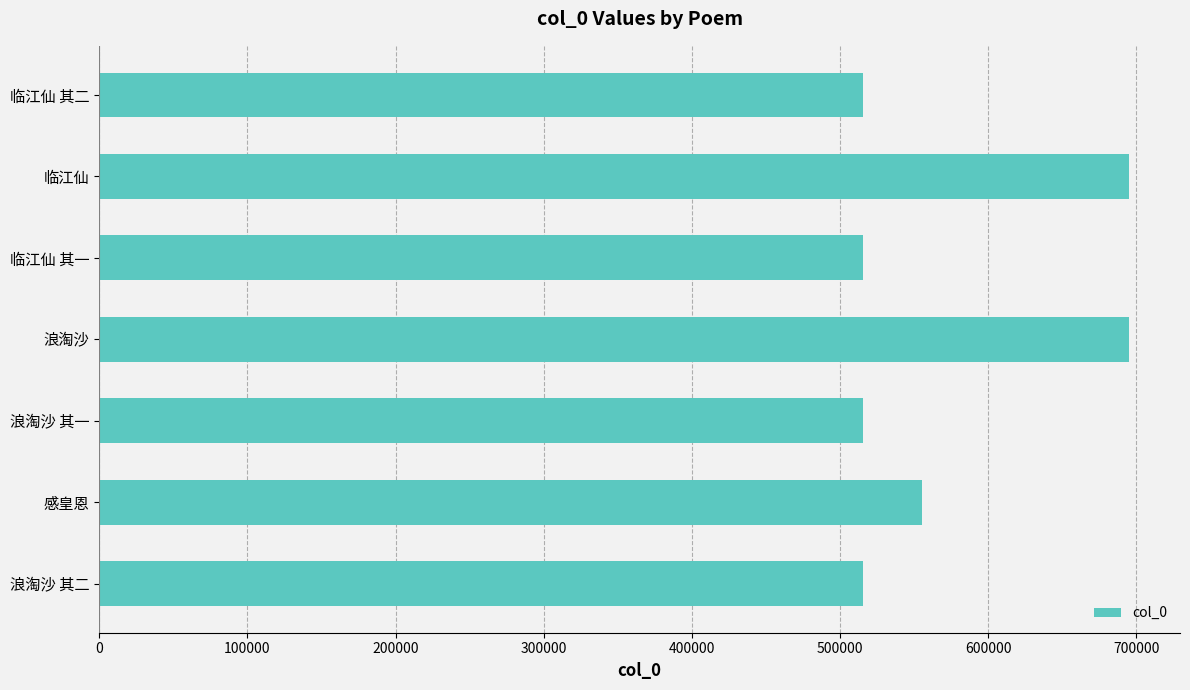

How many data points are less than 515830?

3